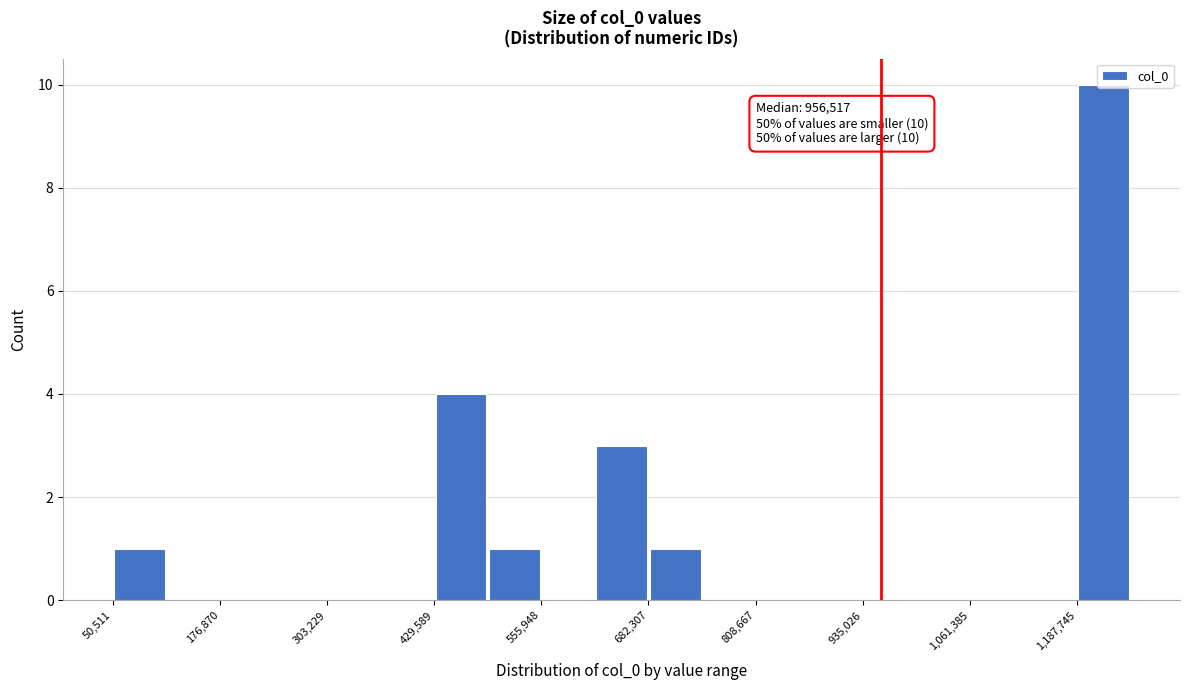

Read against the x-axis, roughly where is the centre of the tallest bar?

1220000